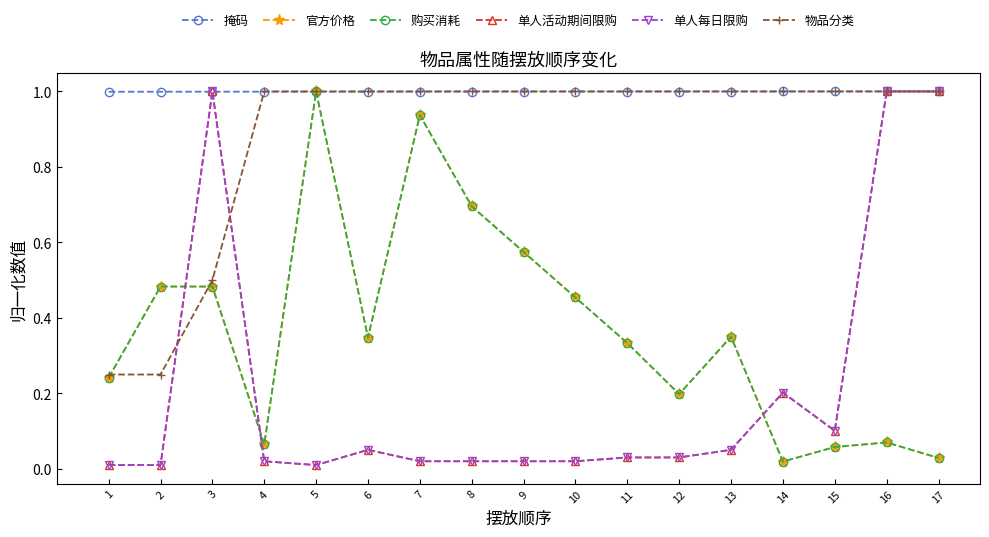

Does the chart have visible grid lines?

No